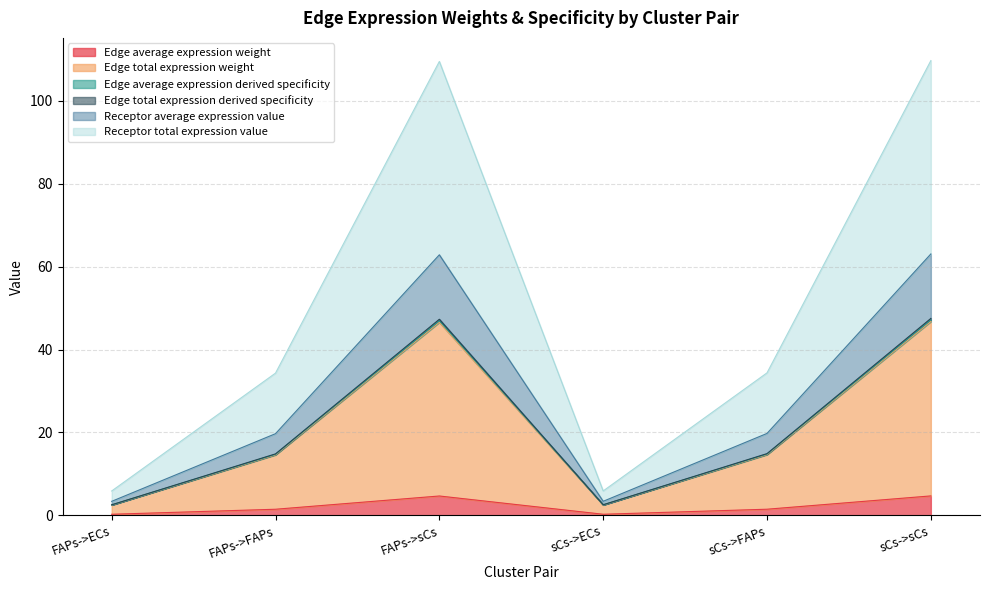

What is the difference between the highest and lowest values at FAPs->sCs?

104.9